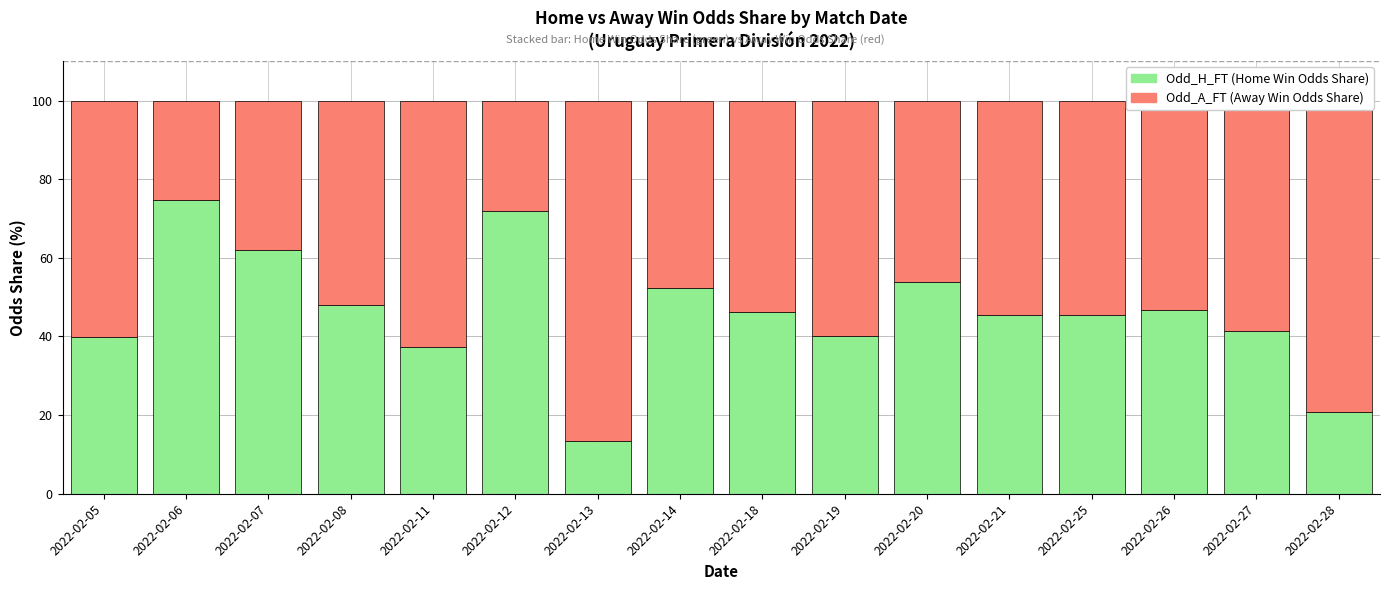

What is the value of the Odd_H_FT (Home Win Odds Share) bar at the 4th from the left?

48.1